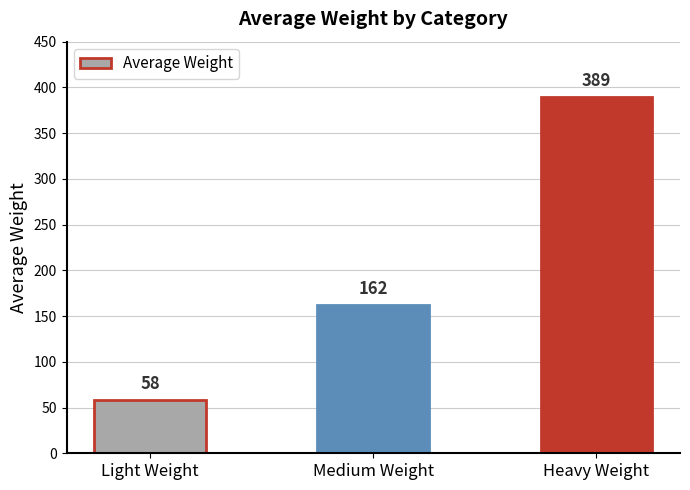

Approximately how many times larger is the value at Heavy Weight compared to Medium Weight?

2.4